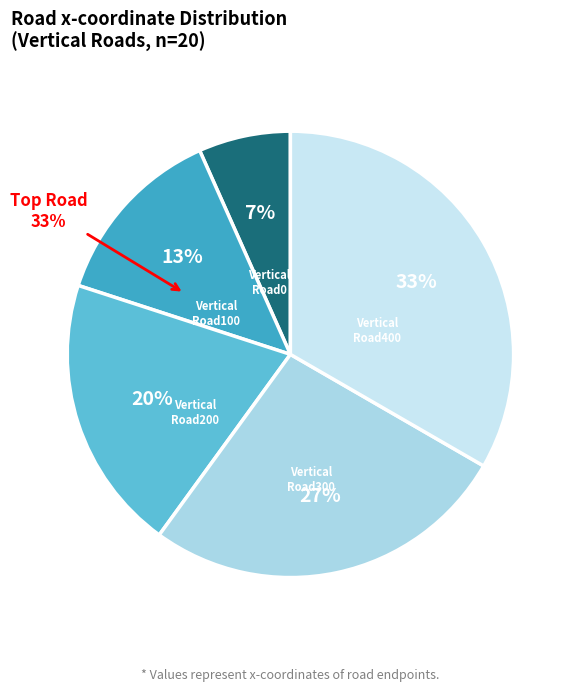

Is Vertical Road300 the majority of the pie?

No